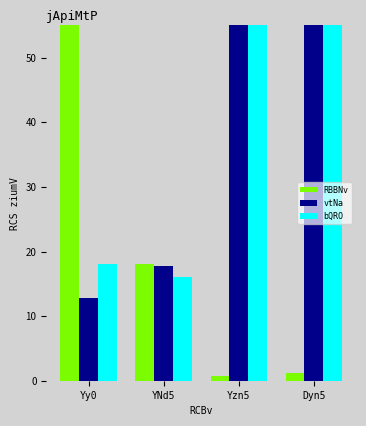

How many bars are there in each group?

3